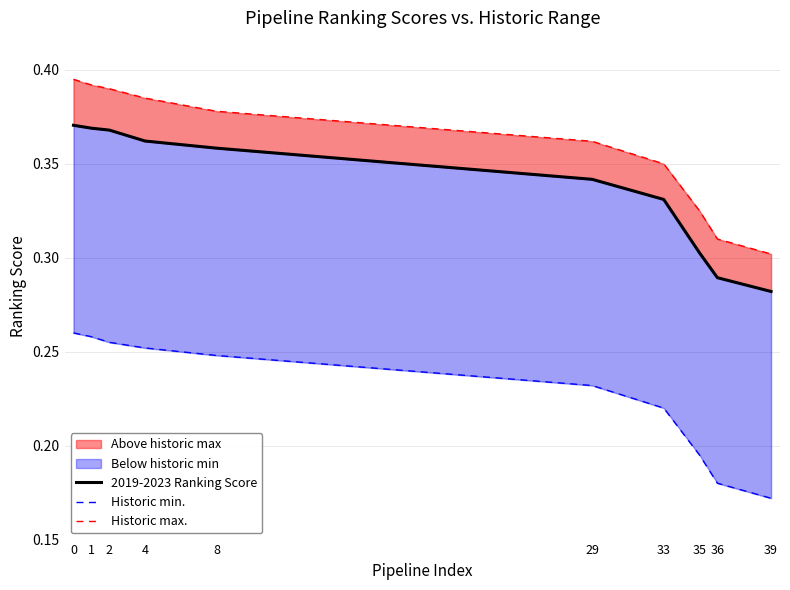

How many 2019-2023 Ranking Score values are between 0 and 1?

10